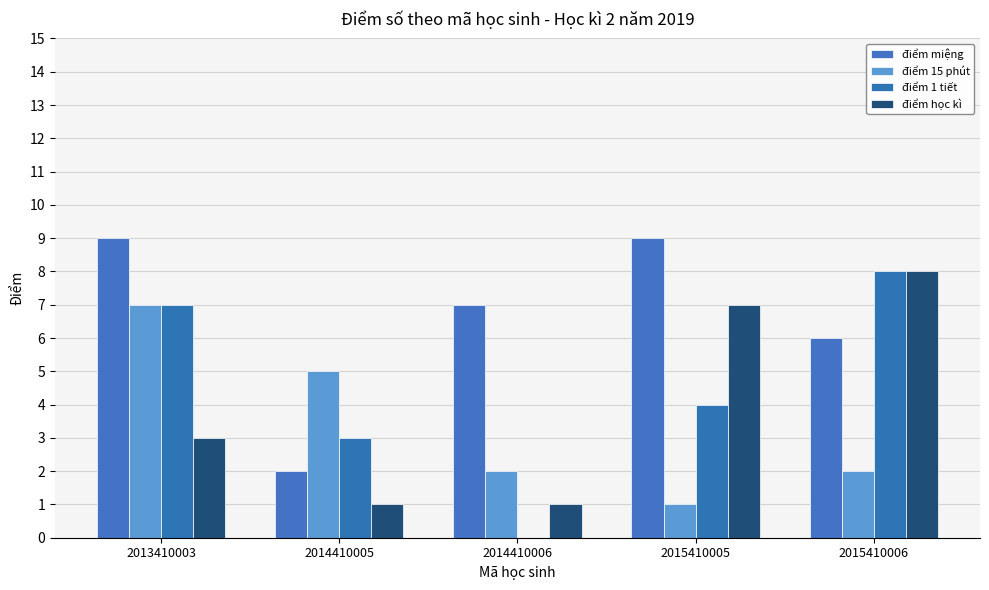

What are all the series names shown in the legend?

điểm miệng, điểm 15 phút, điểm 1 tiết, điểm học kì